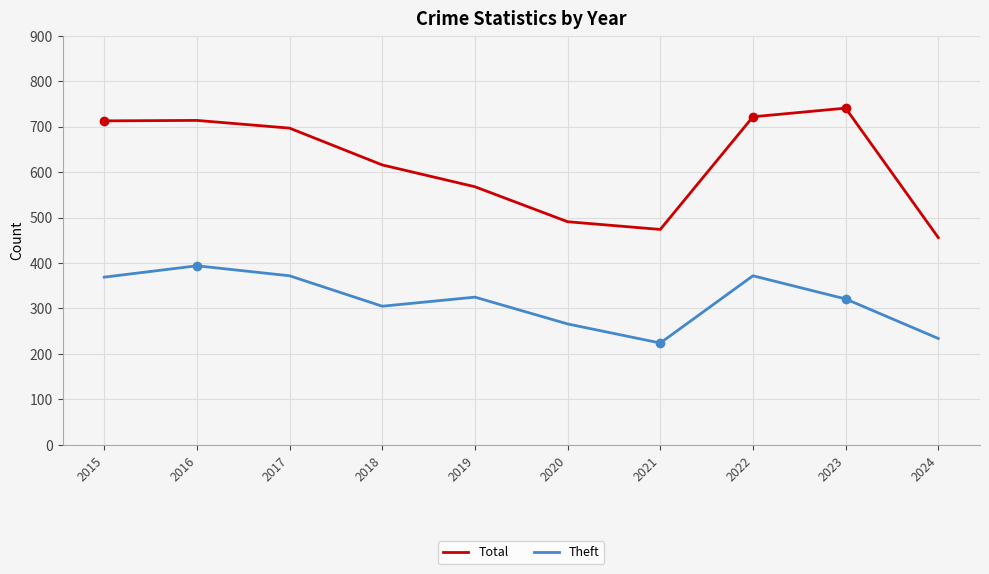

What is the average value of the Total series?

619